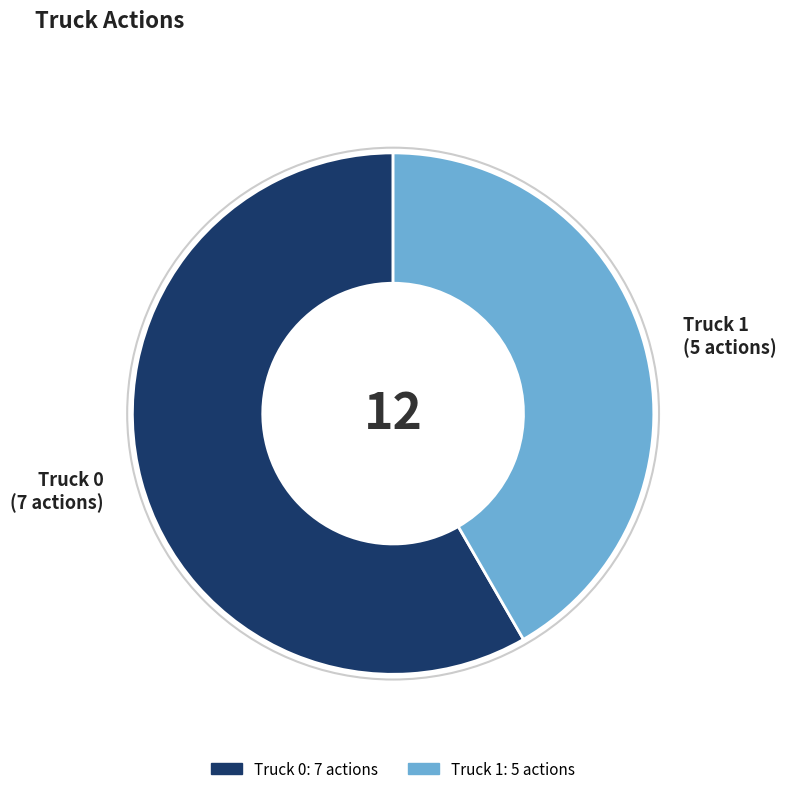

Which has a higher value, Truck 0 or Truck 1?

Truck 0